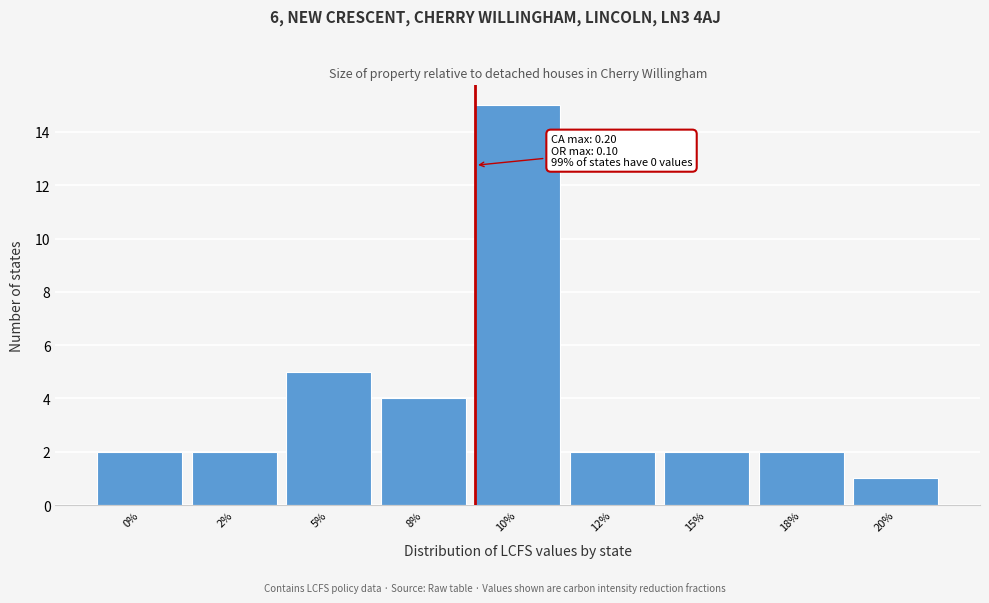

Reading left to right, list all the values displayed in this chart.

0%=2	2%=2	5%=5	8%=4	10%=15	12%=2	15%=2	18%=2	20%=1